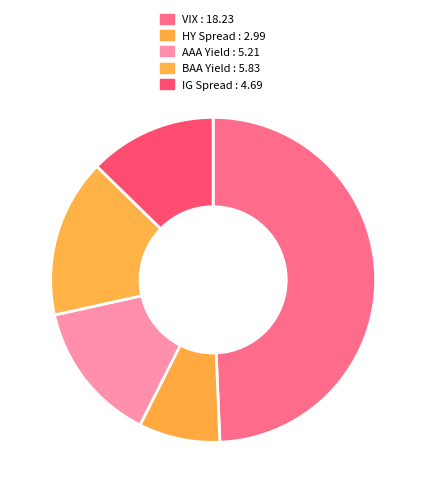

Count the number of slices in the pie.

5